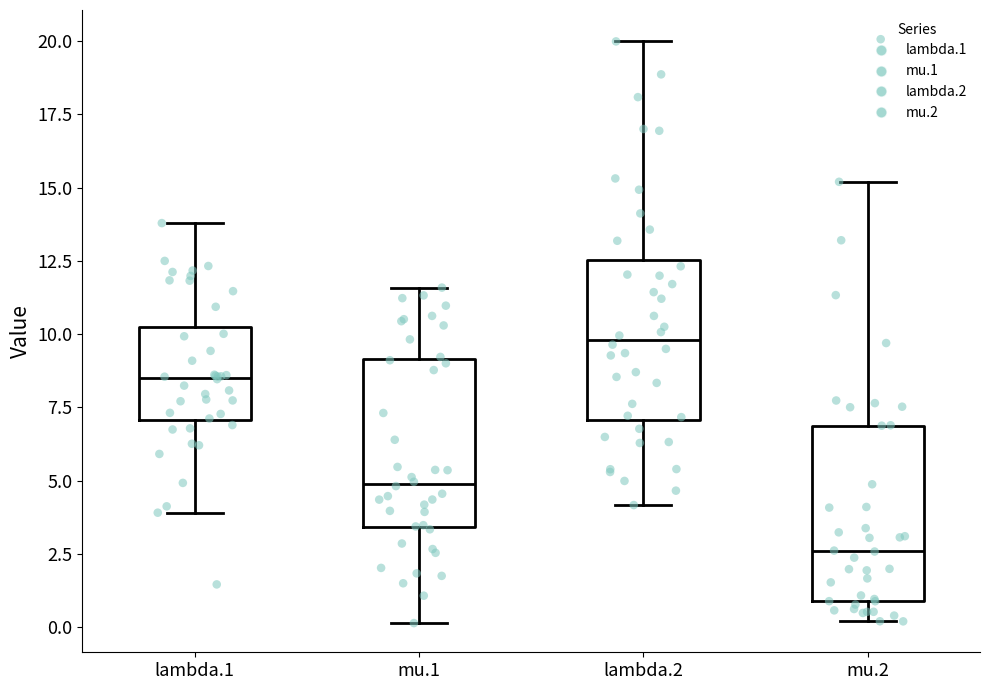

Which box has the highest median line?

lambda.2